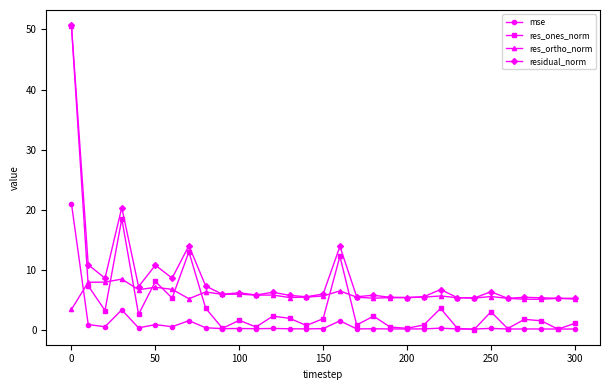

How many data points does each series have?

31